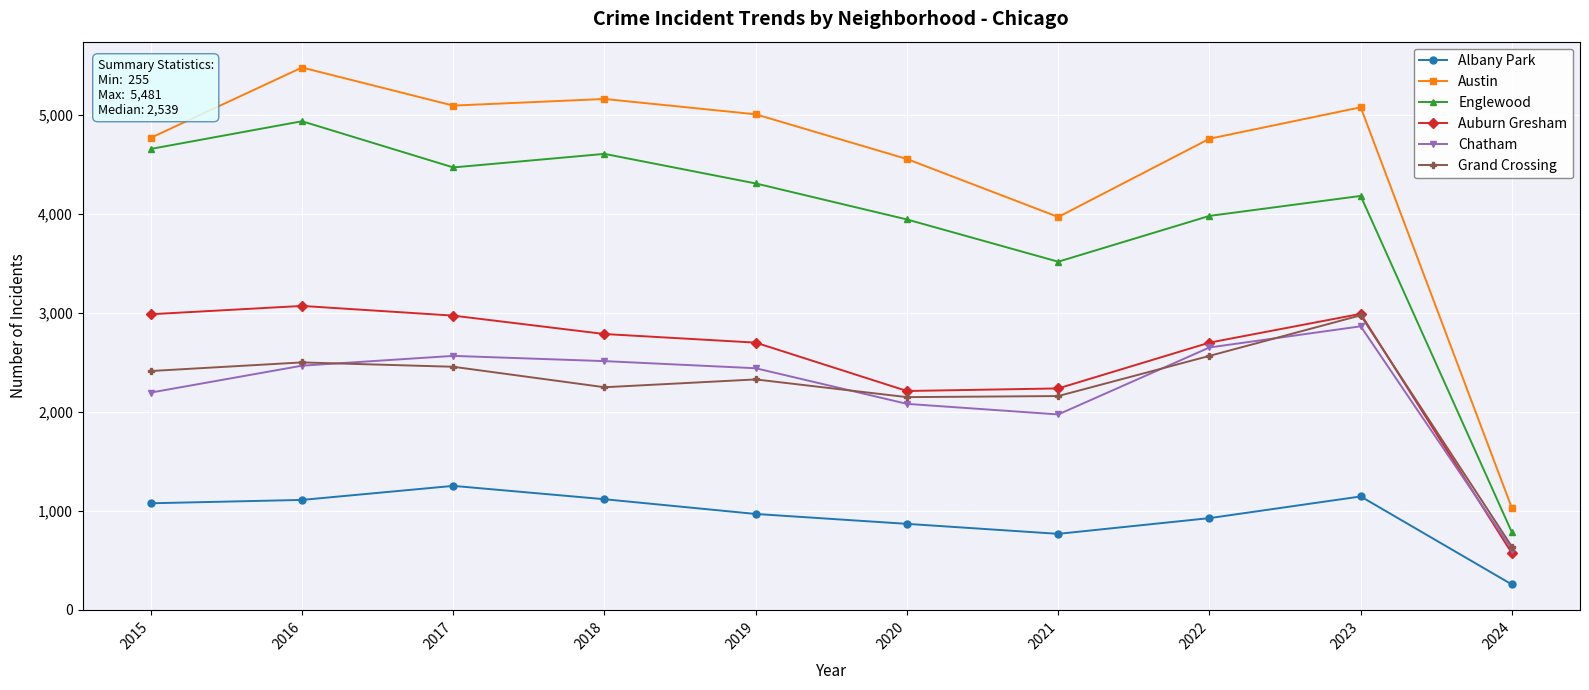

What is the value of the Englewood point at the 4th from the left?

4608